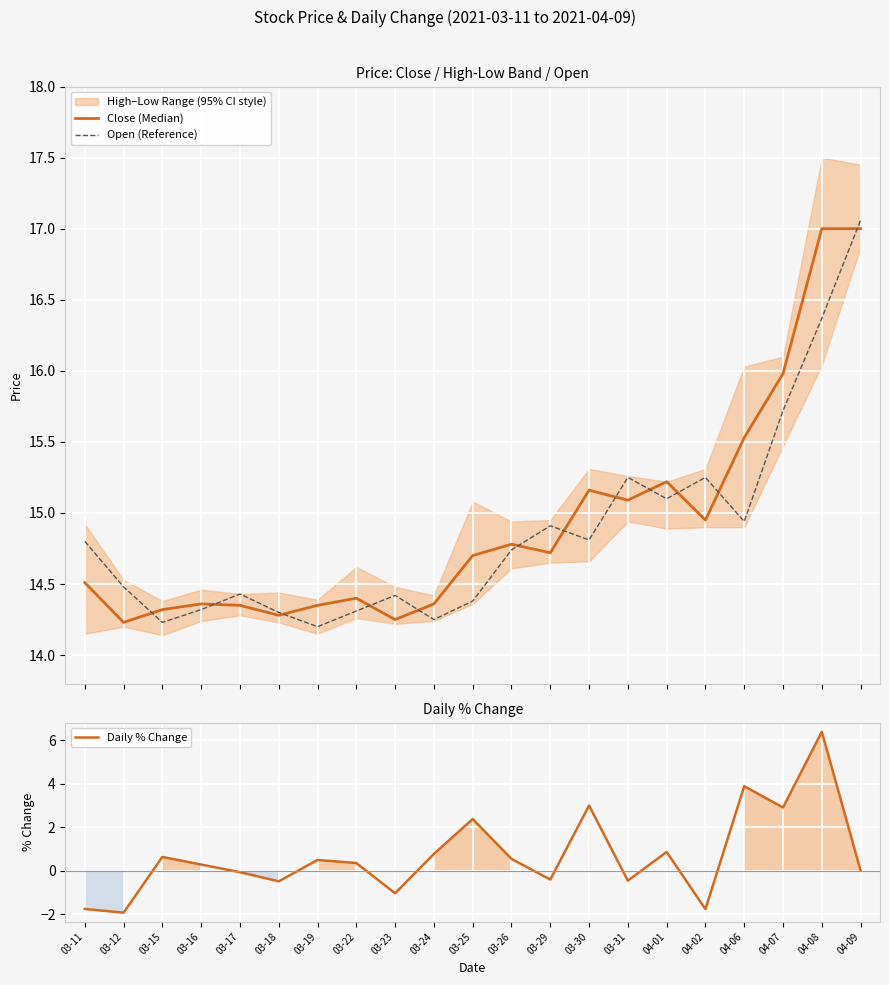

List the series in order of their peak value, lowest first.

Daily % Change, Close (Median), Open (Reference)